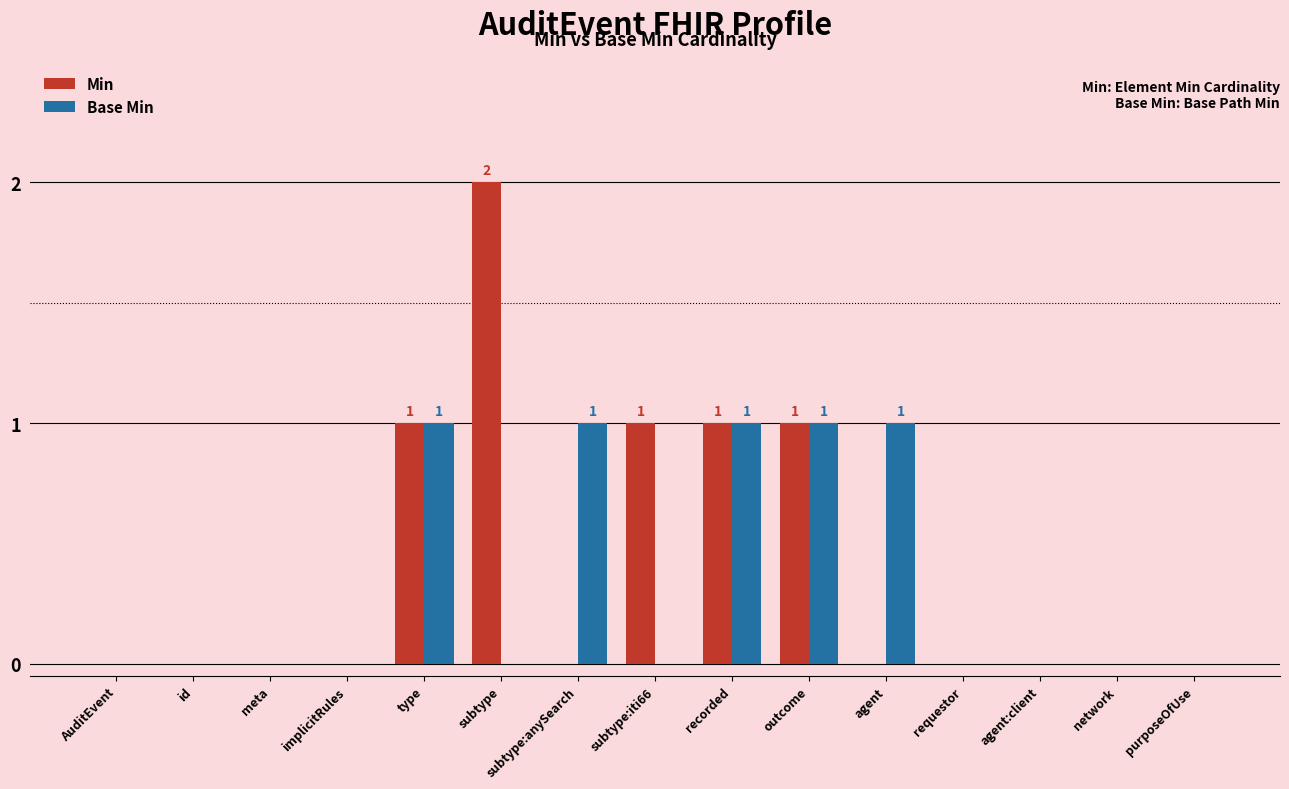

What is the sum of all Min values?

6